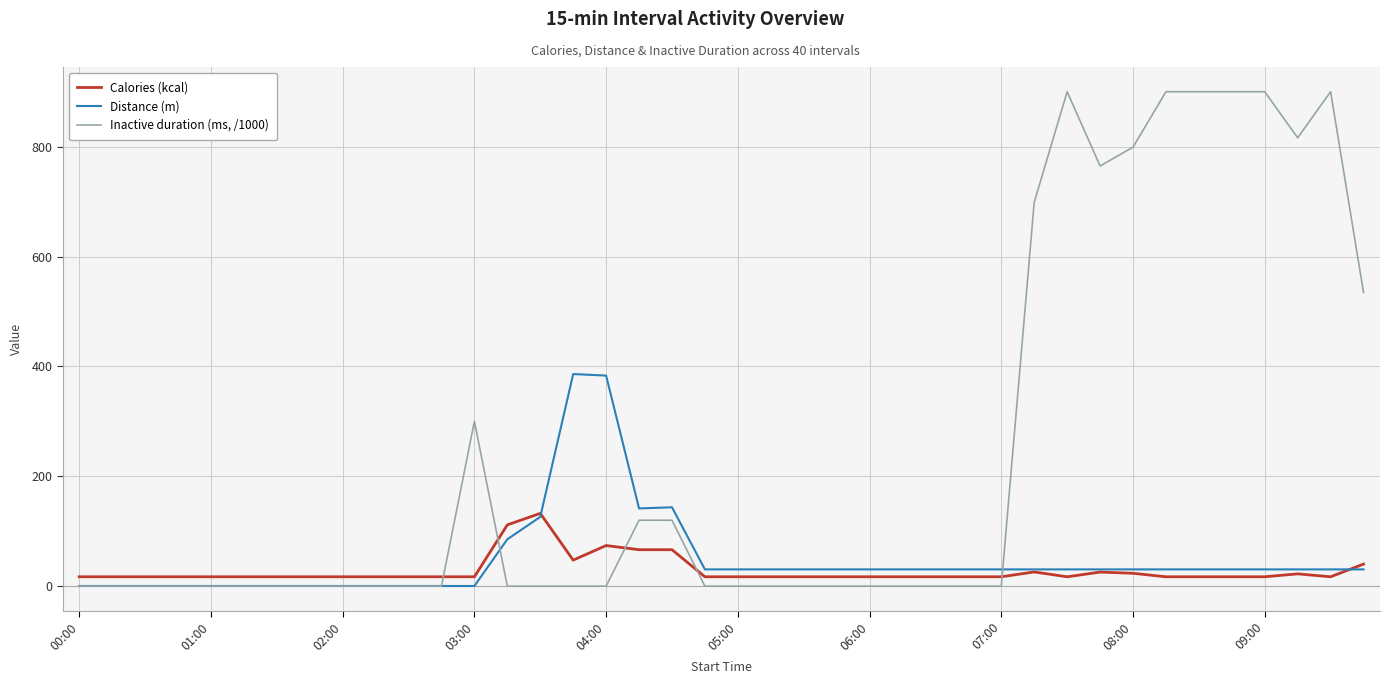

What is the maximum value shown in the chart?

900.0